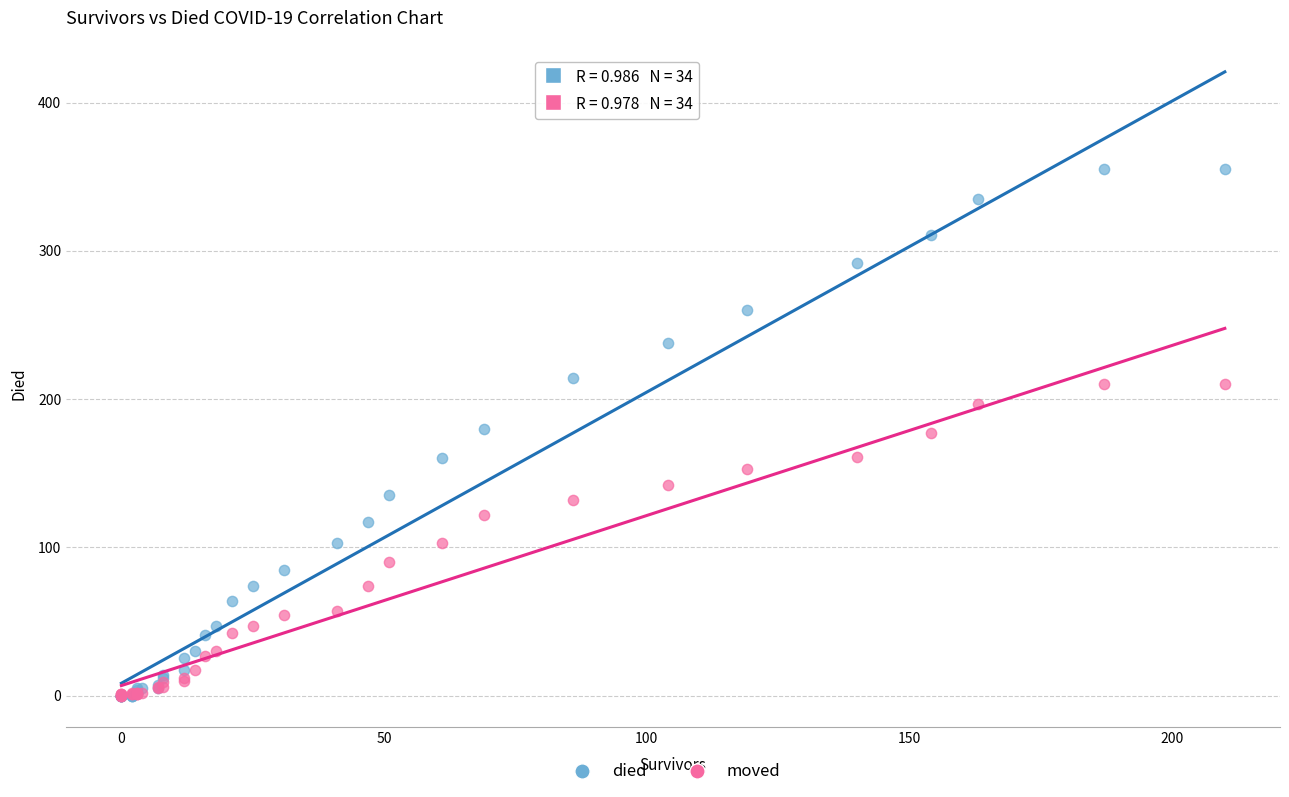

What are all the series names shown in the legend?

died, moved